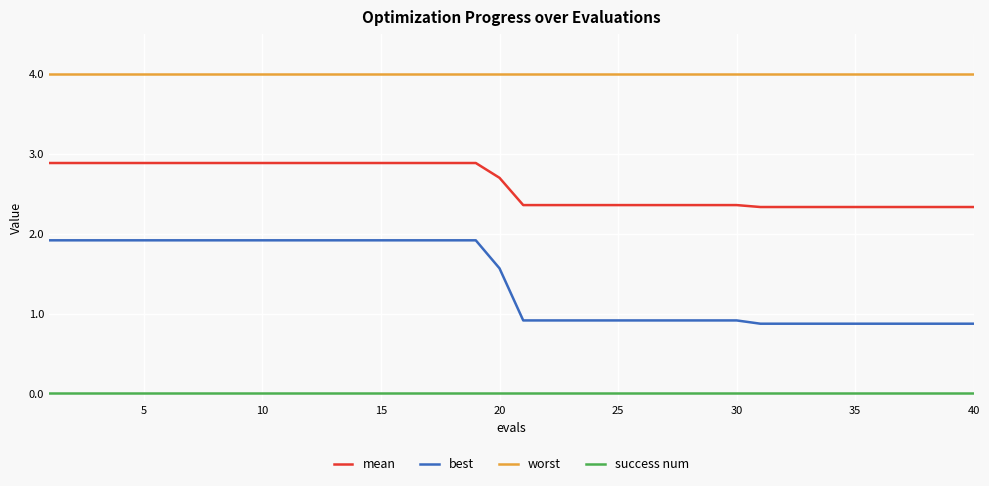

True or false: worst and best intersect in this chart.

False